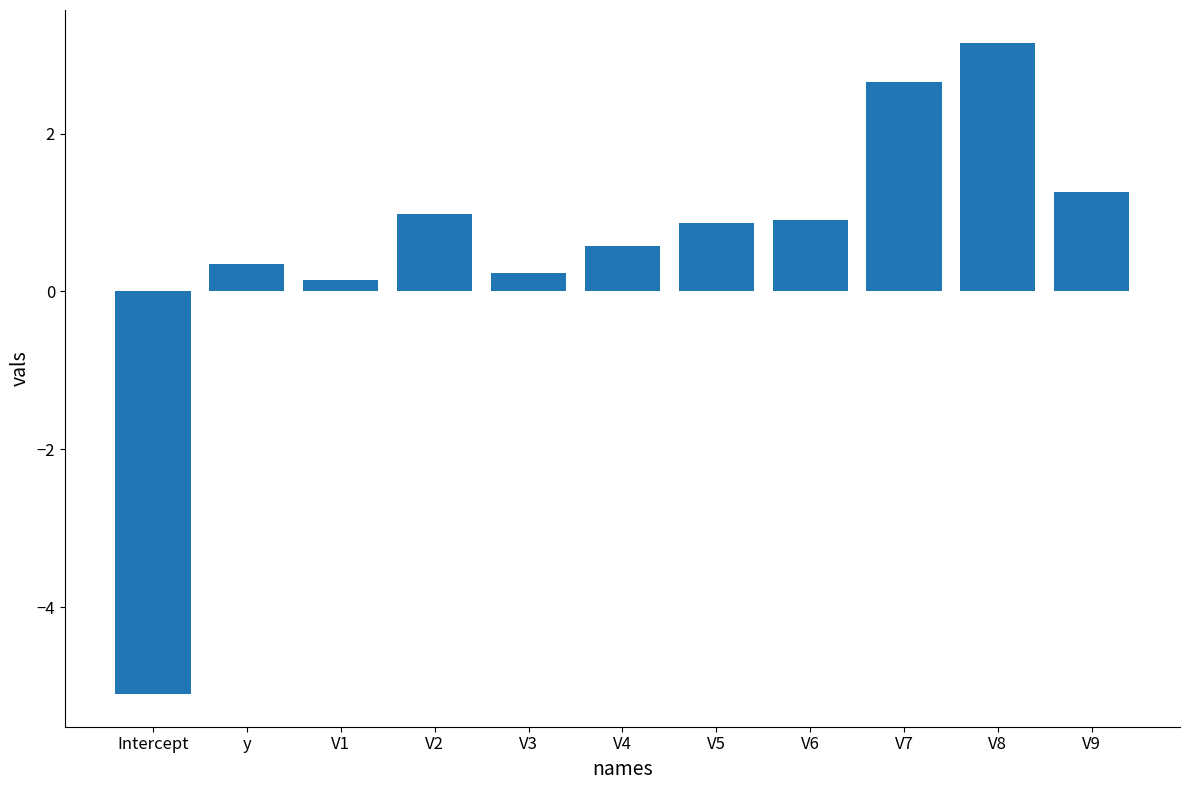

What is the average value?

0.5